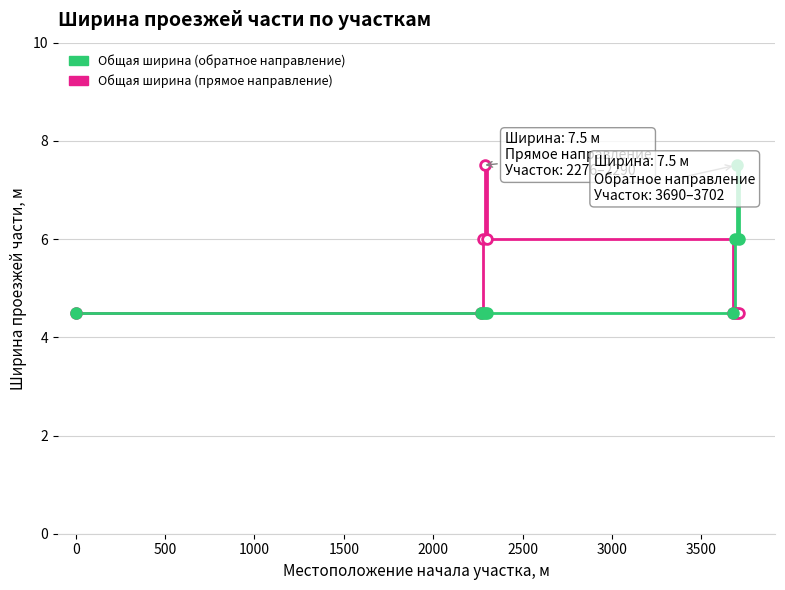

Reading right to left, what are all the values shown in this chart?

Общая ширина (прямое направление): 4.5	4.5	4.5	4.5	6.0	7.5	6.0	4.5	4.5
Общая ширина (обратное направление): 6.0	7.5	6.0	4.5	4.5	4.5	4.5	4.5	4.5